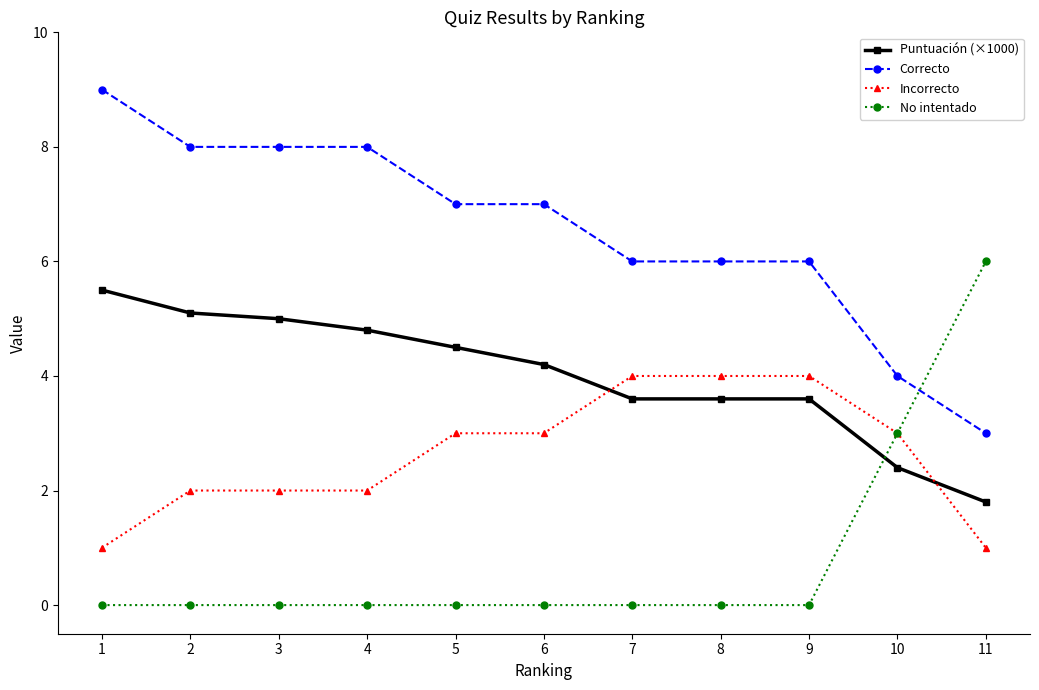

True or false: No intentado has a value of -2.2 at 5.

False